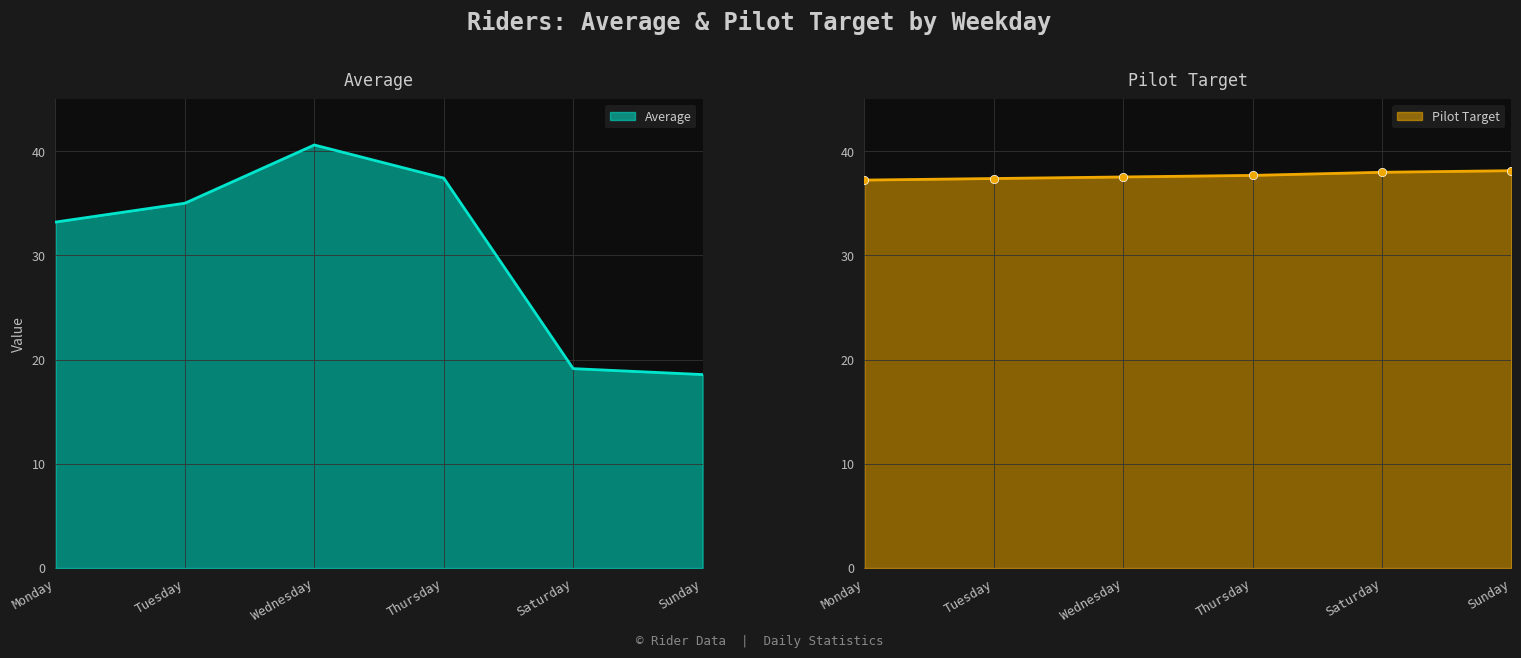

True or false: Pilot Target has more than 2 points higher than both neighbors.

False